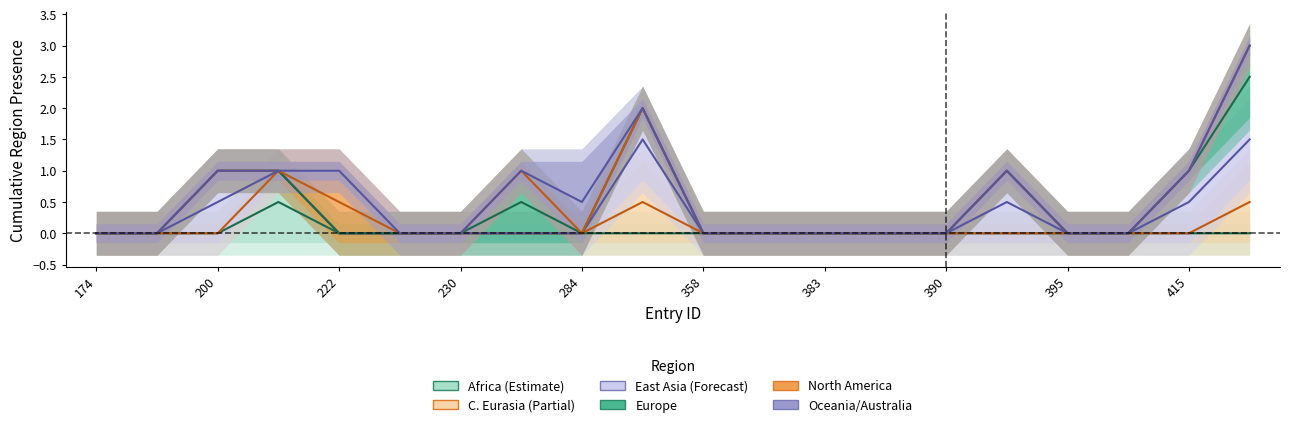

At 358, list the series in order from smallest to largest.

Africa, Central Eurasia, East Asia, Europe, North America, Oceania Australia